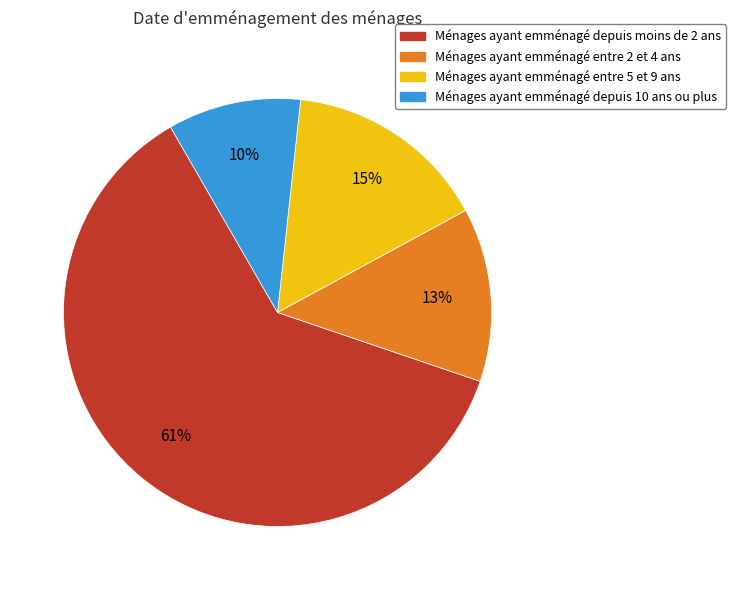

What percentage is the Ménages ayant emménagé entre 5 et 9 ans slice, to the nearest percent?

15%